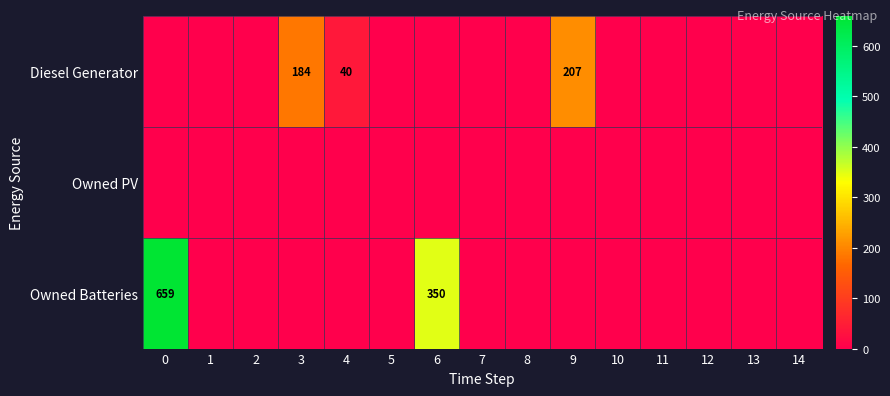

Is it true that Owned Batteries equals 659 at 0?

True